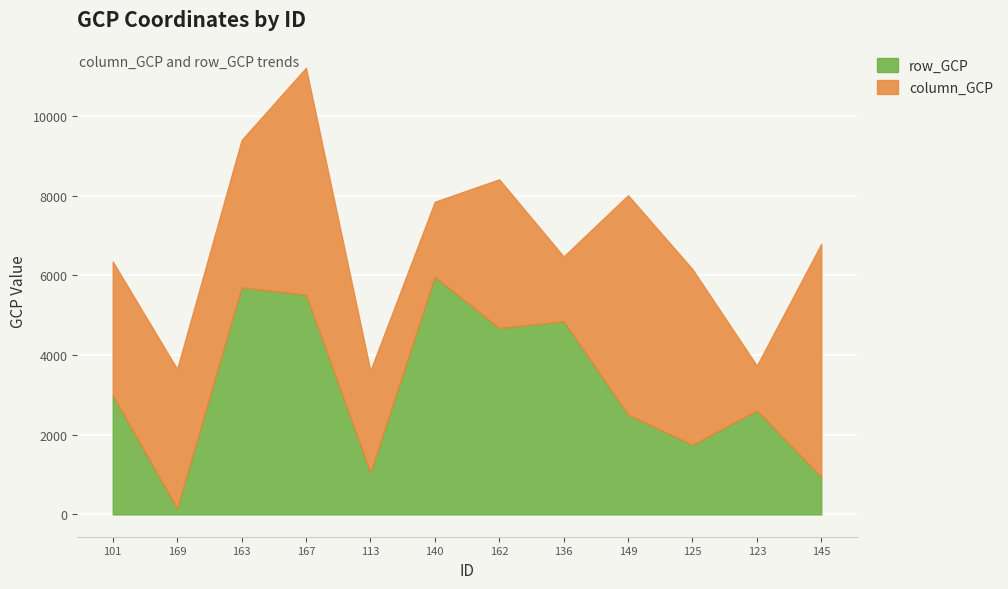

Reading left to right, extract all data points from this chart.

column_GCP: 3360.0	3504.4	3699.1	5698.2	2561.9	1882.7	3734.9	1625.9	5510.4	4411.8	1125.4	5853.8
row_GCP: 2989.9	147.6	5698.1	5514.6	1046.8	5966.7	4677.2	4848.7	2503.8	1745.8	2609.4	940.0